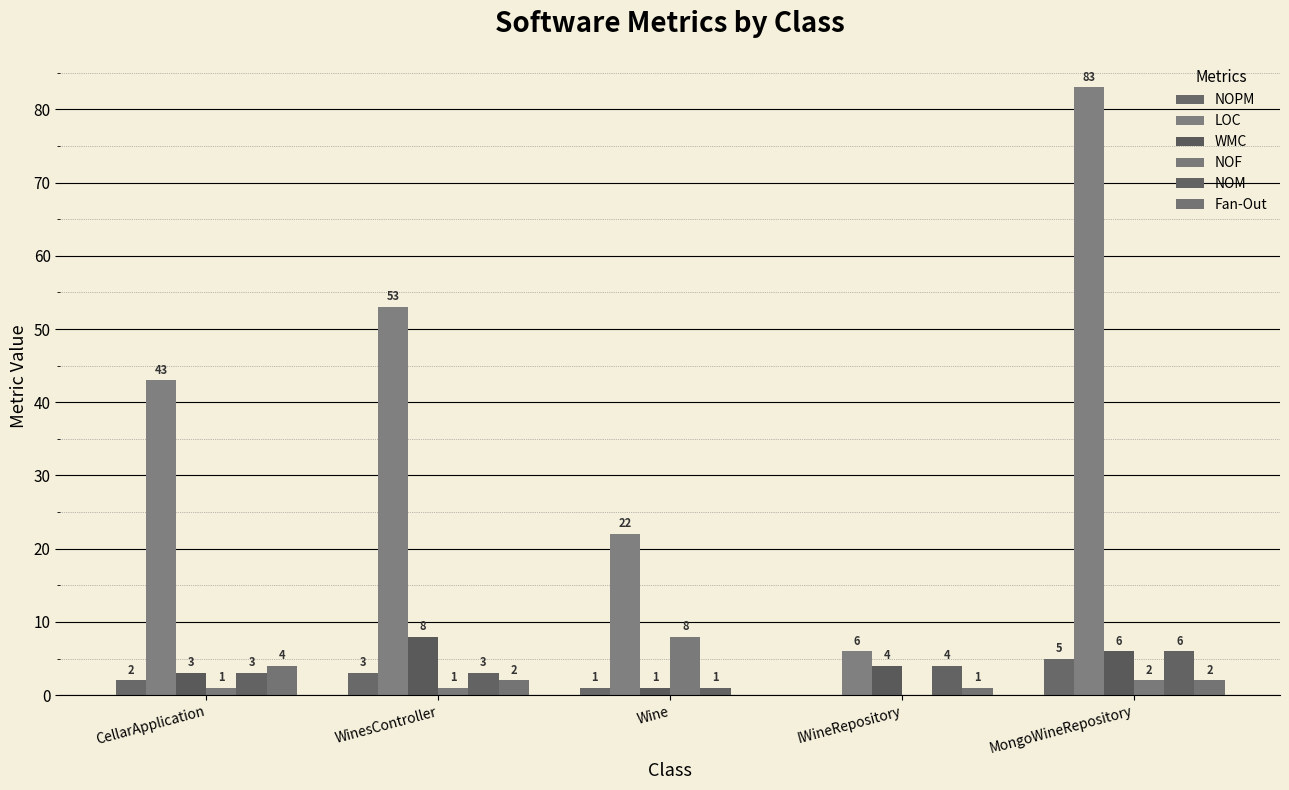

At which category is the sum across all series the highest?

MongoWineRepository